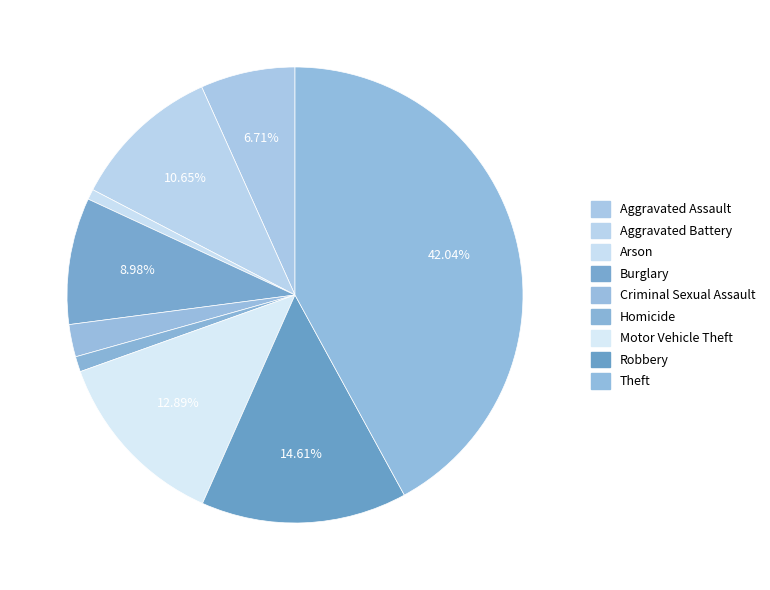

What is the change in value from Burglary to Homicide?

-313